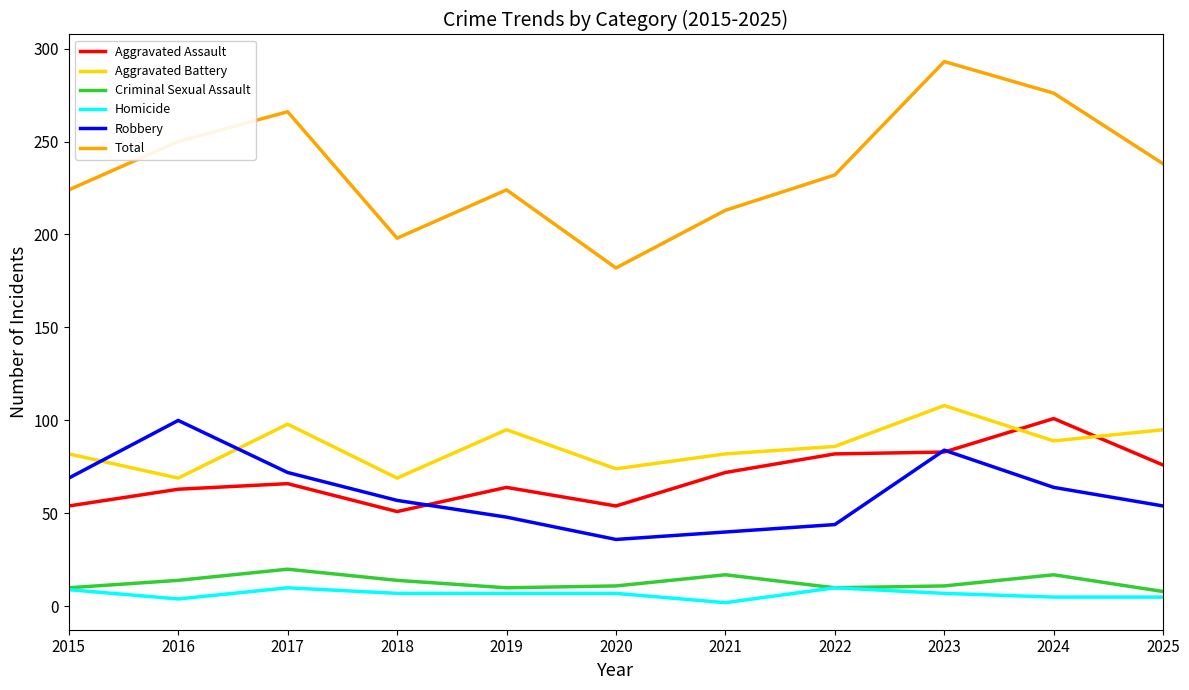

What is the approximate value of Aggravated Assault at 2025, to the nearest 5?

75